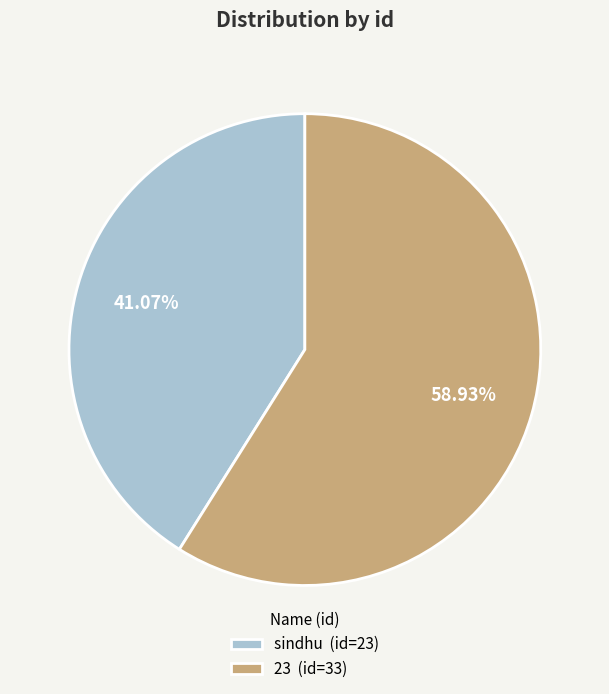

Does sindhu represent more than half of the total?

No